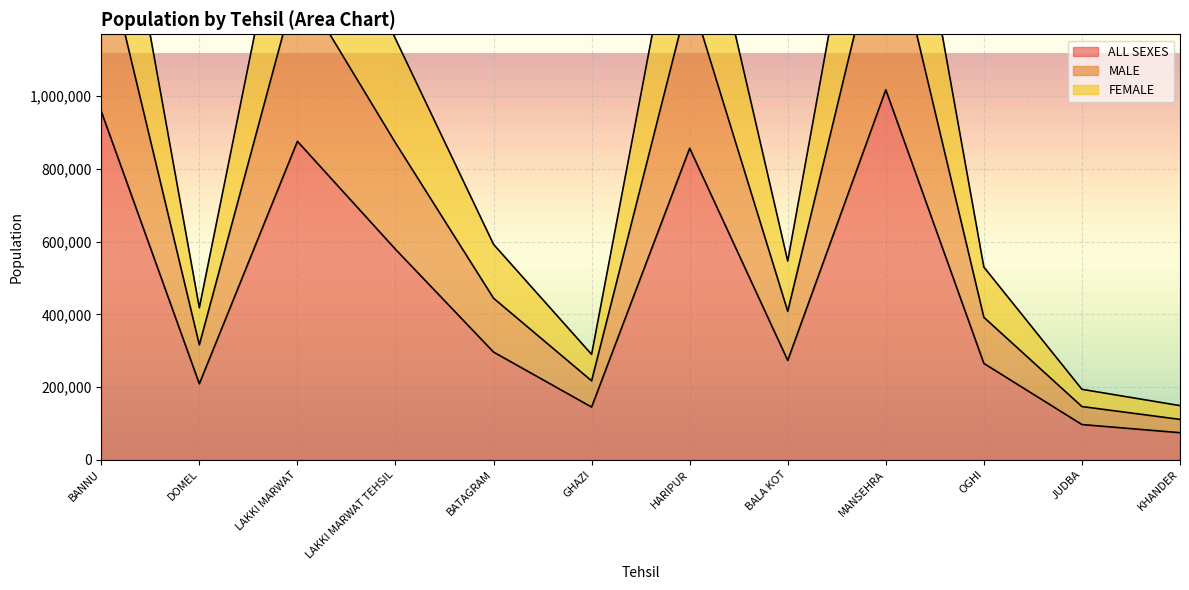

How many lines are shown in the chart?

3